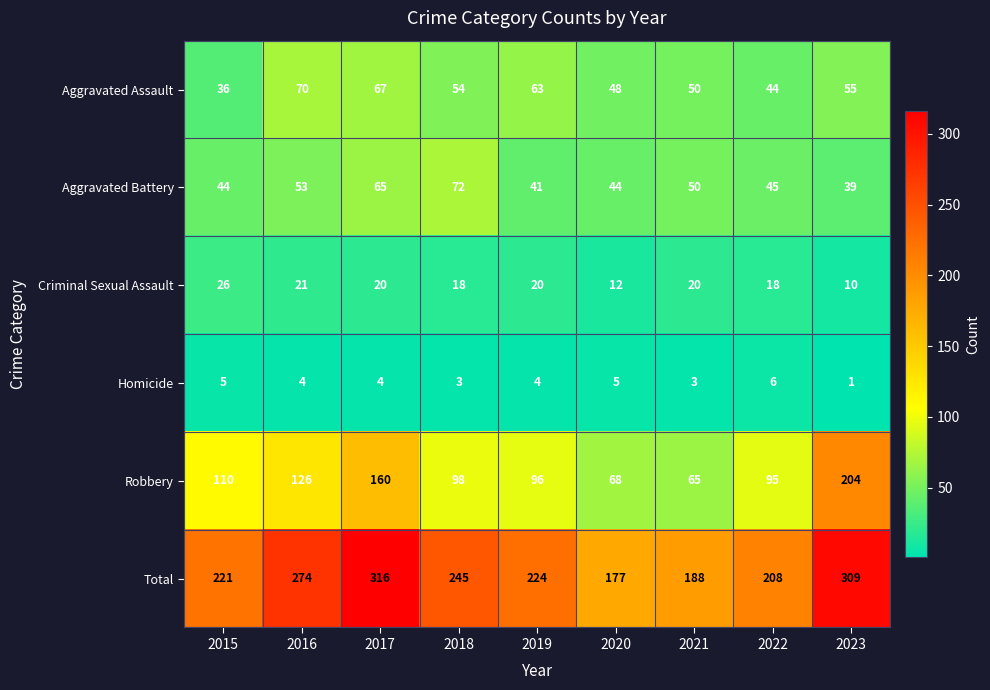

List the series in order of their peak value, lowest first.

Homicide, Criminal Sexual Assault, Aggravated Assault, Aggravated Battery, Robbery, Total